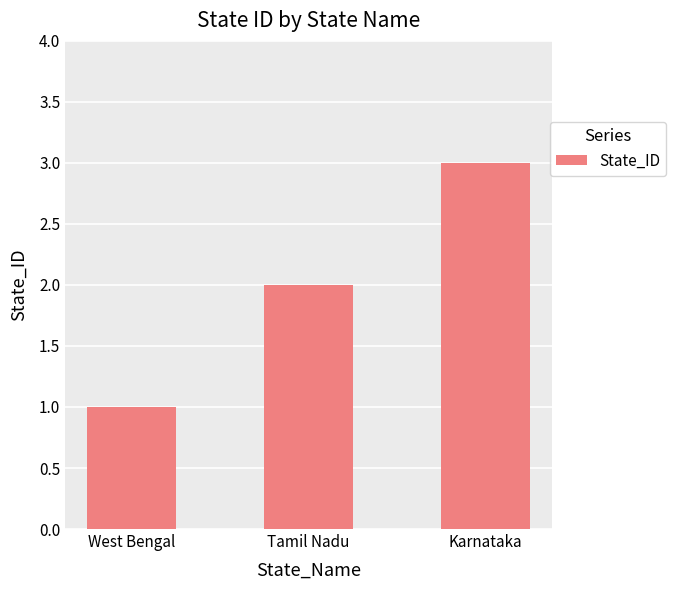

Reading right to left, list all the values displayed in this chart.

Karnataka=3	Tamil Nadu=2	West Bengal=1